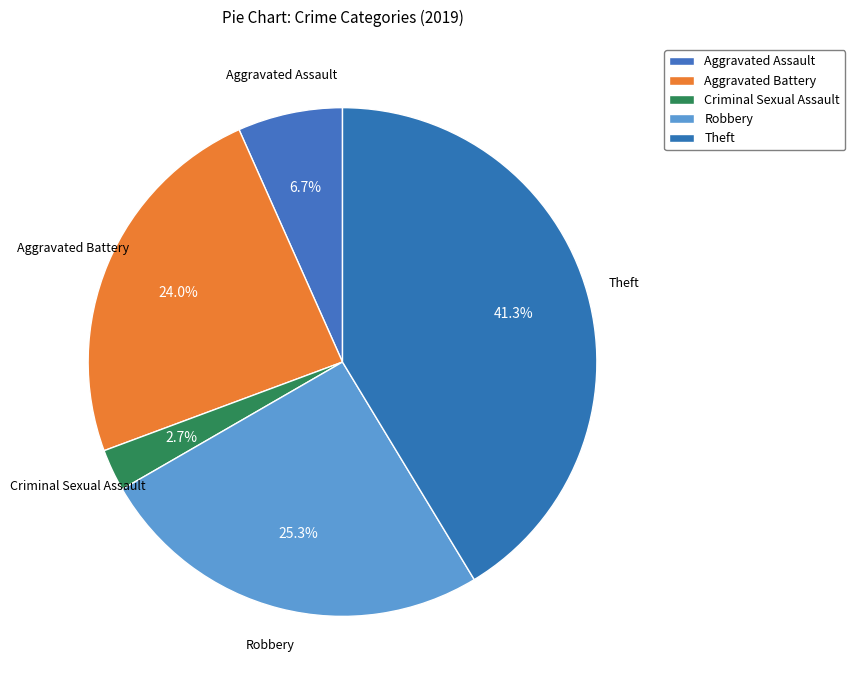

To the nearest percent, what is the difference between the largest and smallest slice percentages?

39%